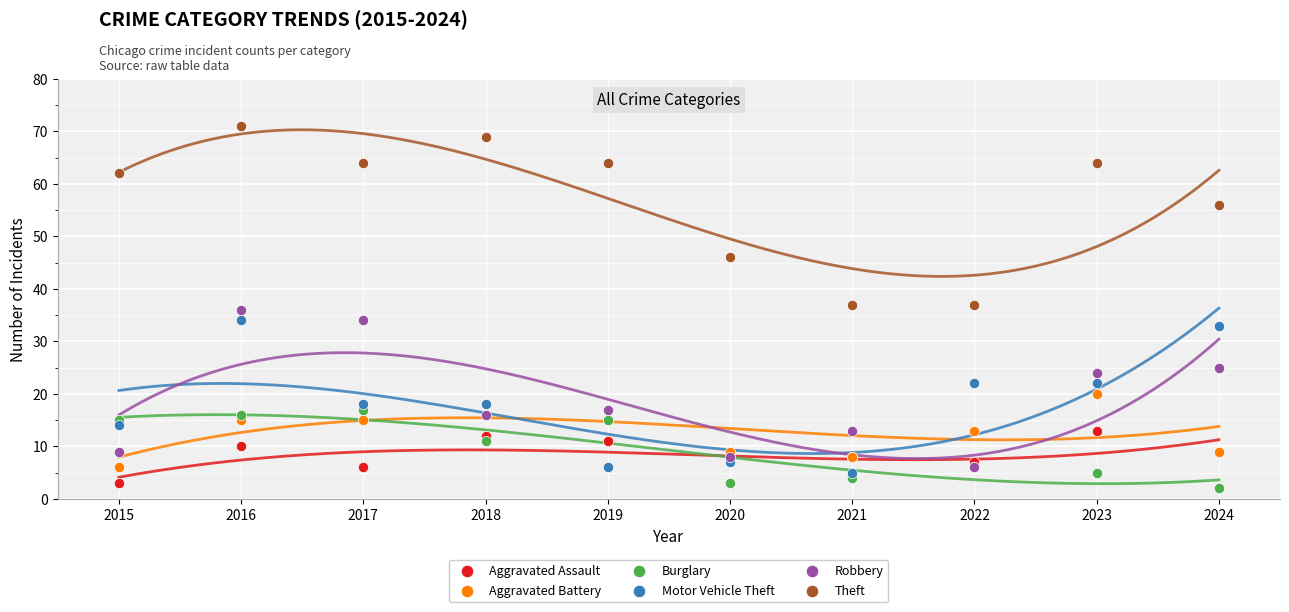

In the Theft series, what Y value is closest to 54?

56